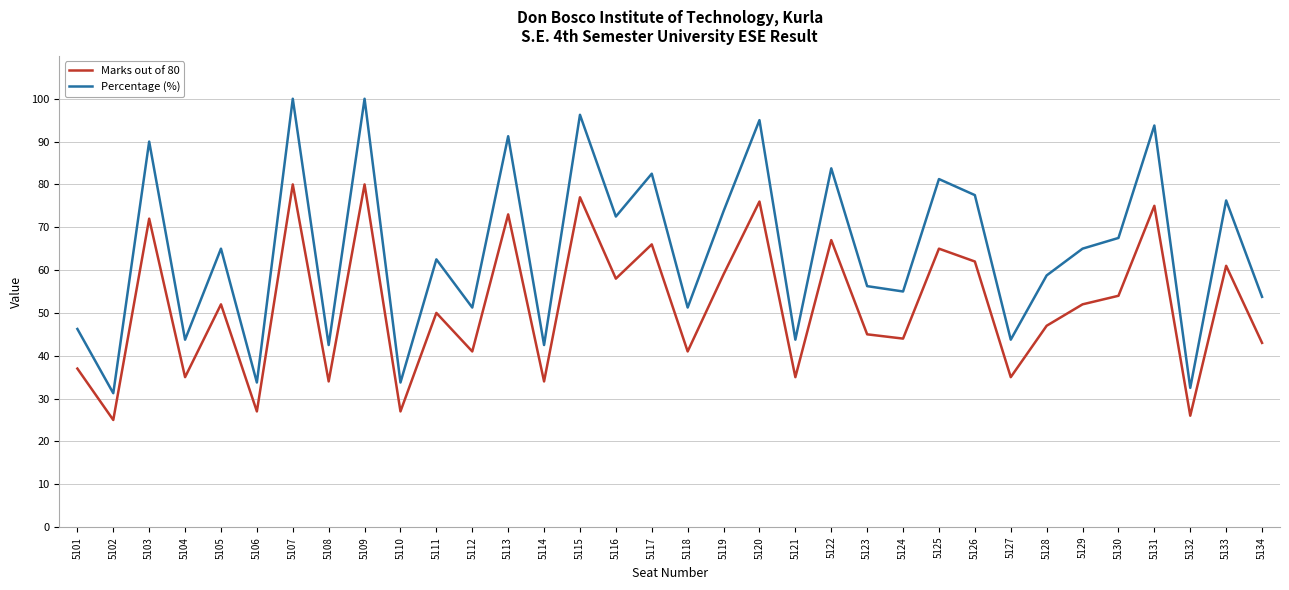

In Marks out of 80, how many points are lower than both neighbors (excluding endpoints)?

13